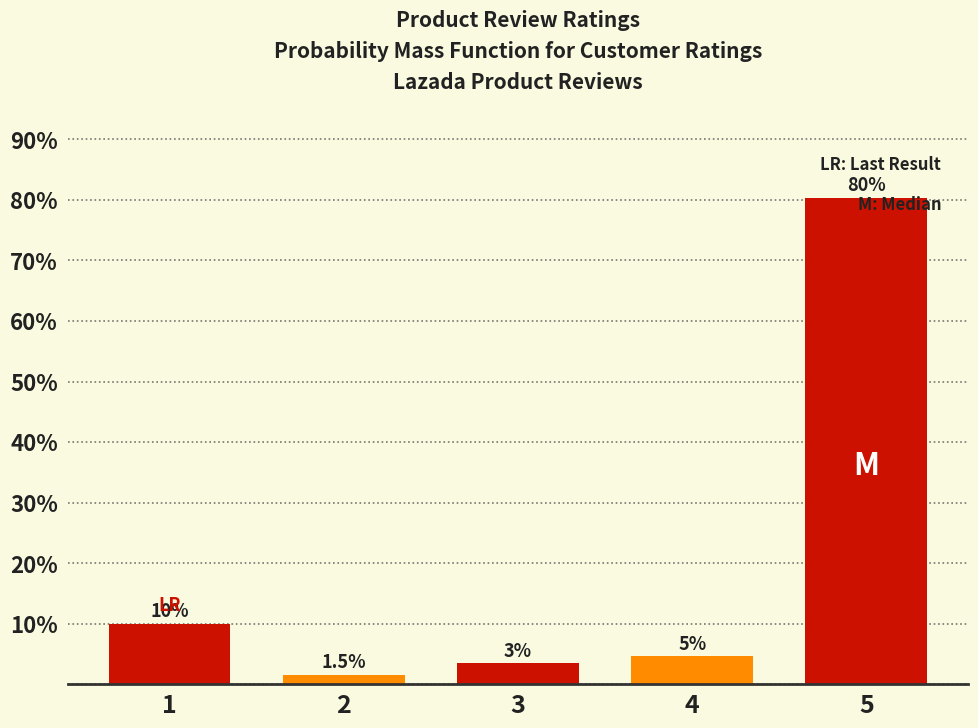

What value does the data have at 4?

4.6